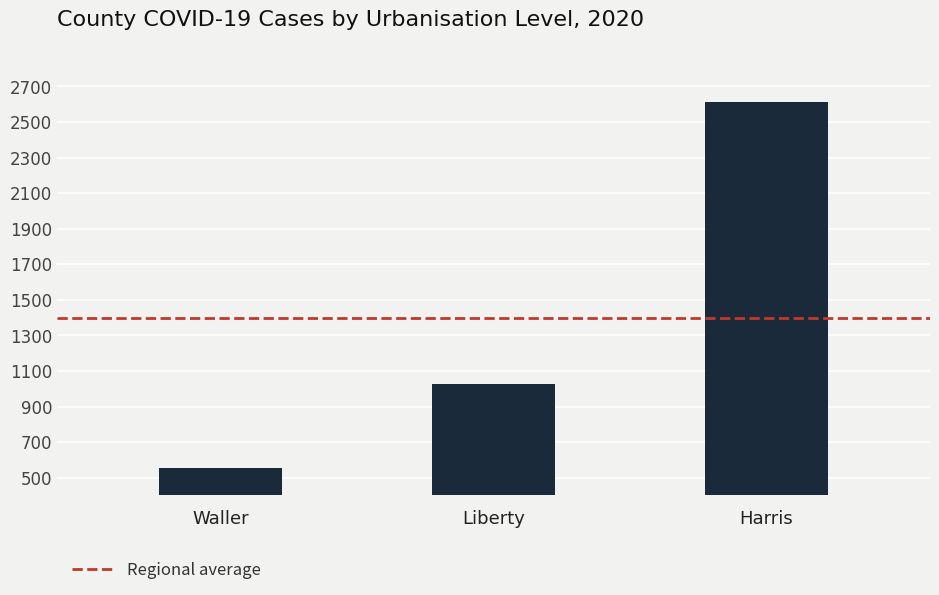

Read the value at Liberty, to the nearest 10.

1030